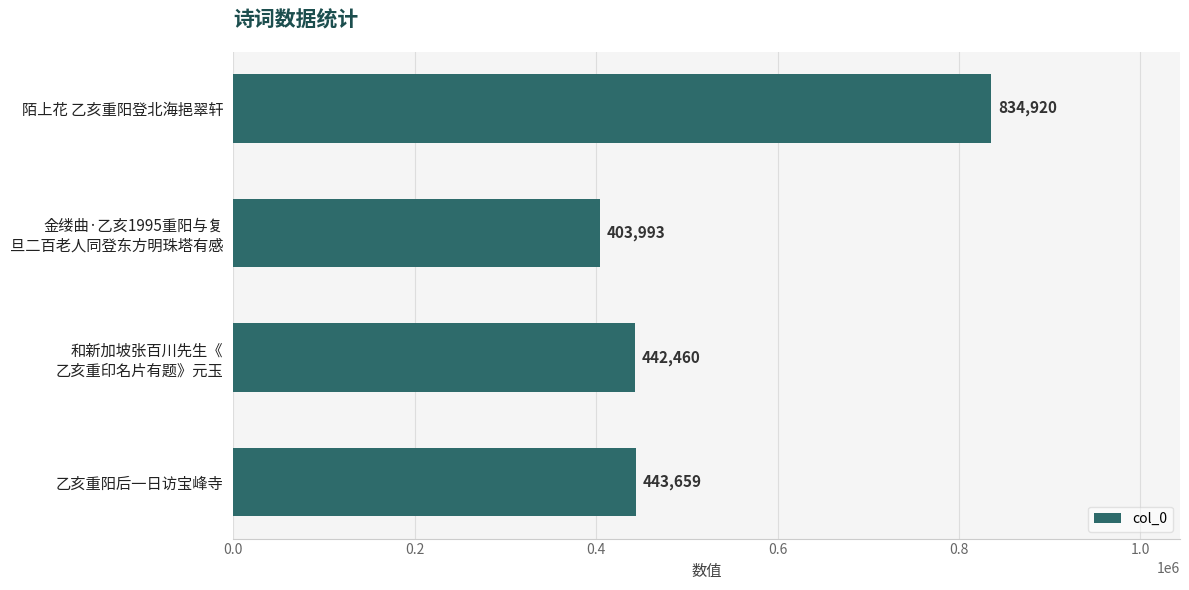

The value at 陌上花 乙亥重阳登北海挹翠轩 is 1232610. True or false?

False